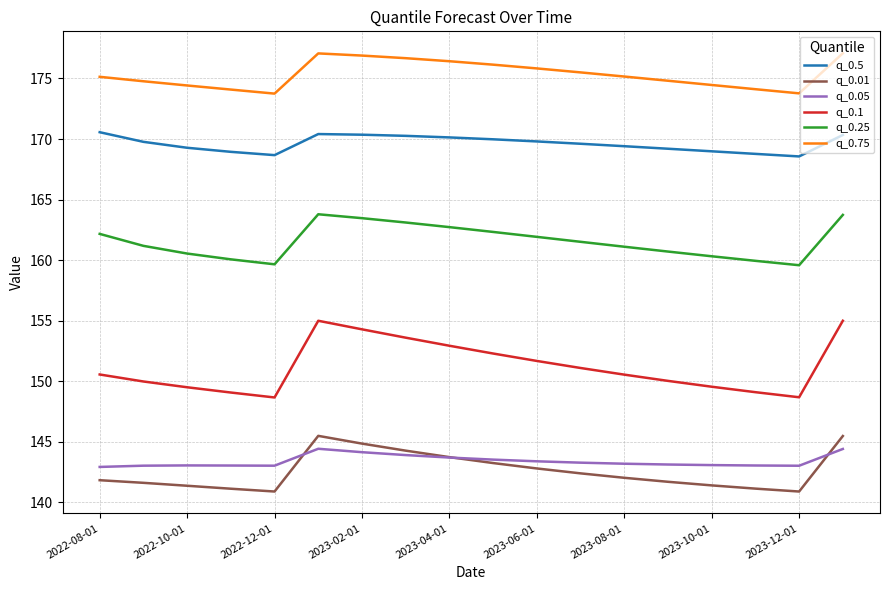

What is the maximum value shown in the chart?

177.1